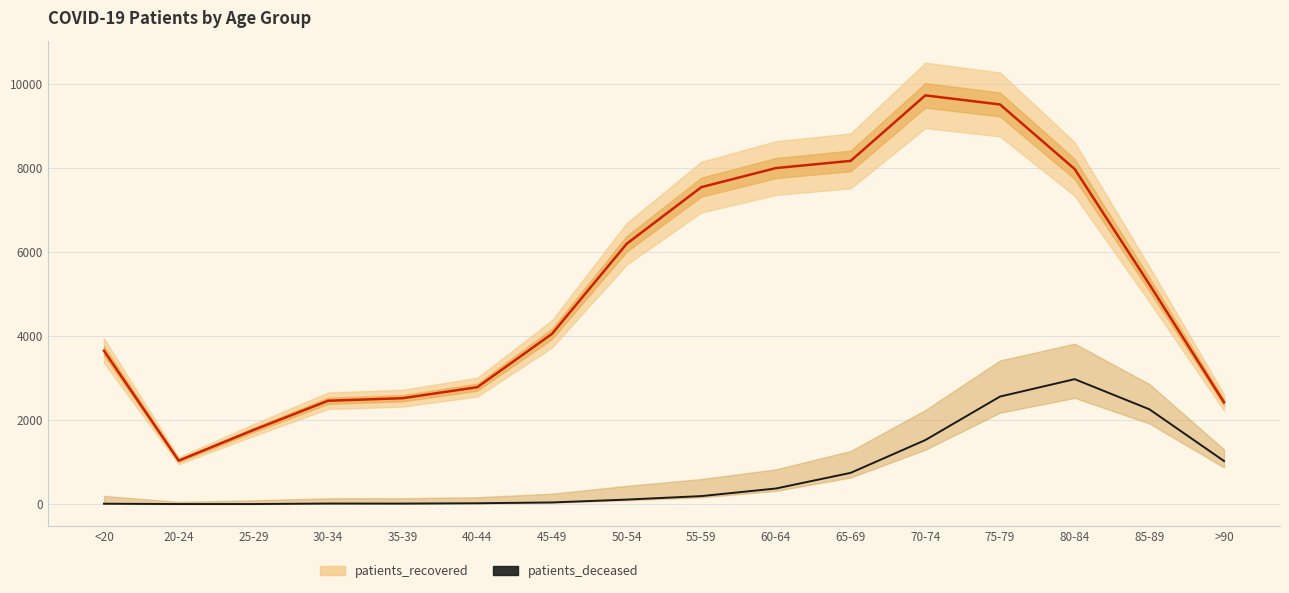

At which category is the sum across all series the highest?

75-79